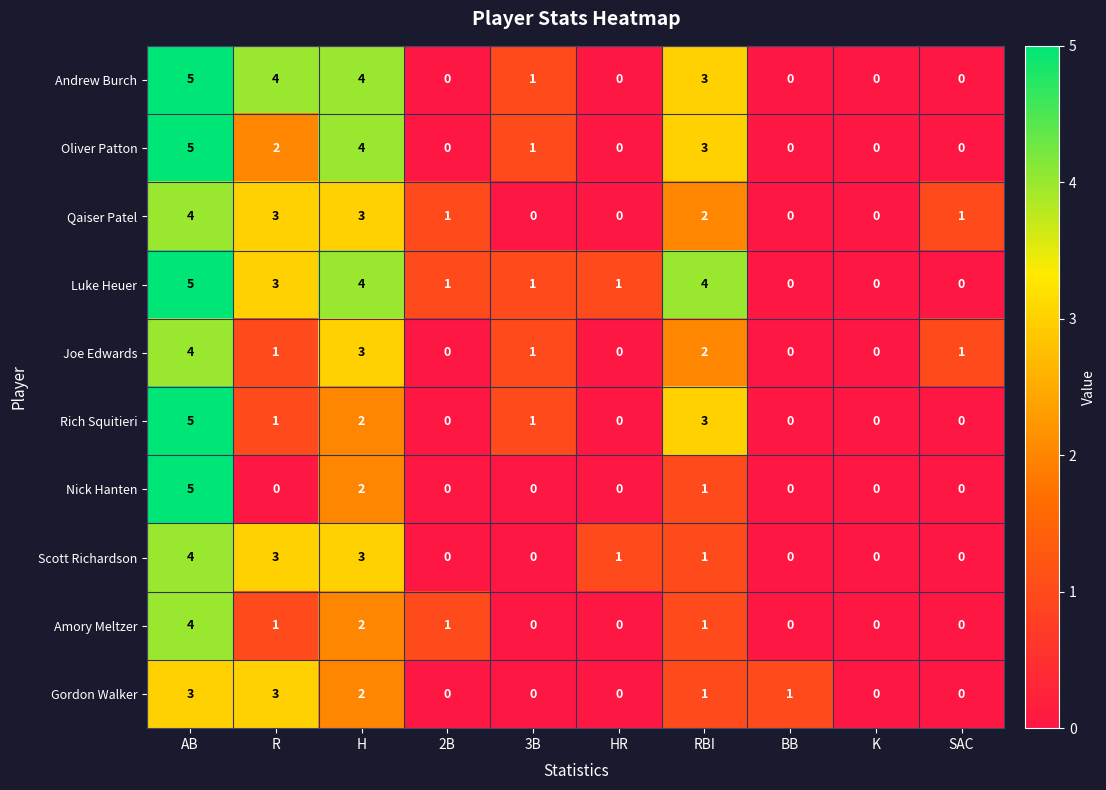

The value of Amory Meltzer at 3B is 2. True or false?

False